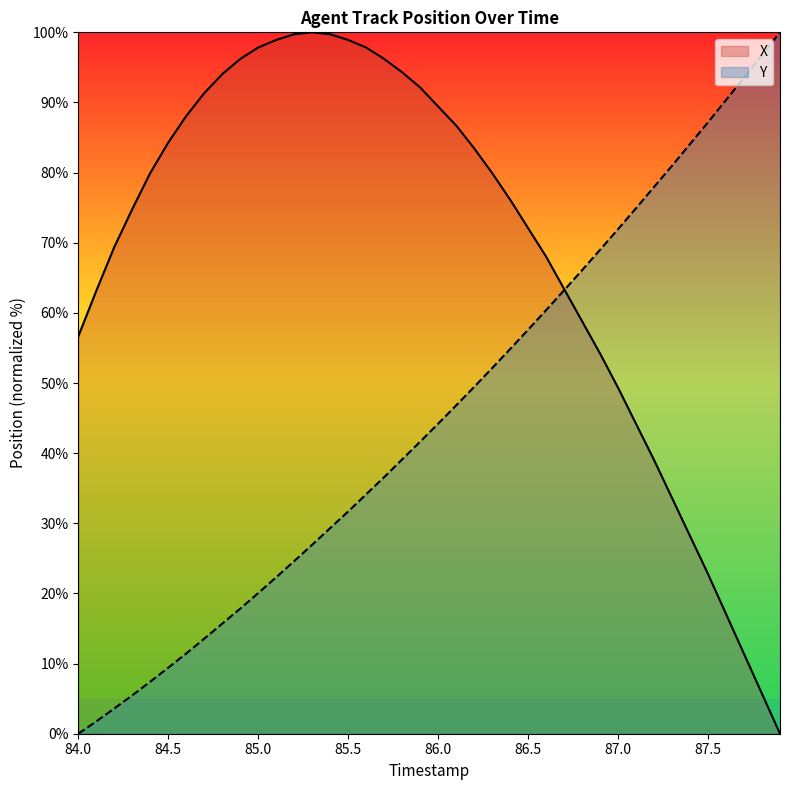

Rank the series by their average value, from lowest to highest.

Y, X